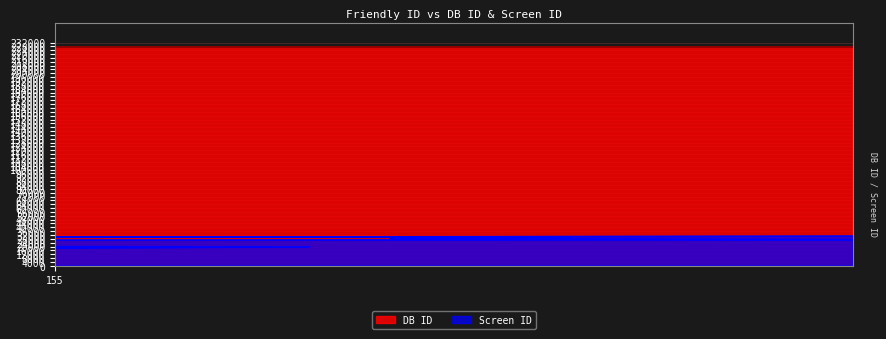

Where is the first local maximum for Screen ID?

168